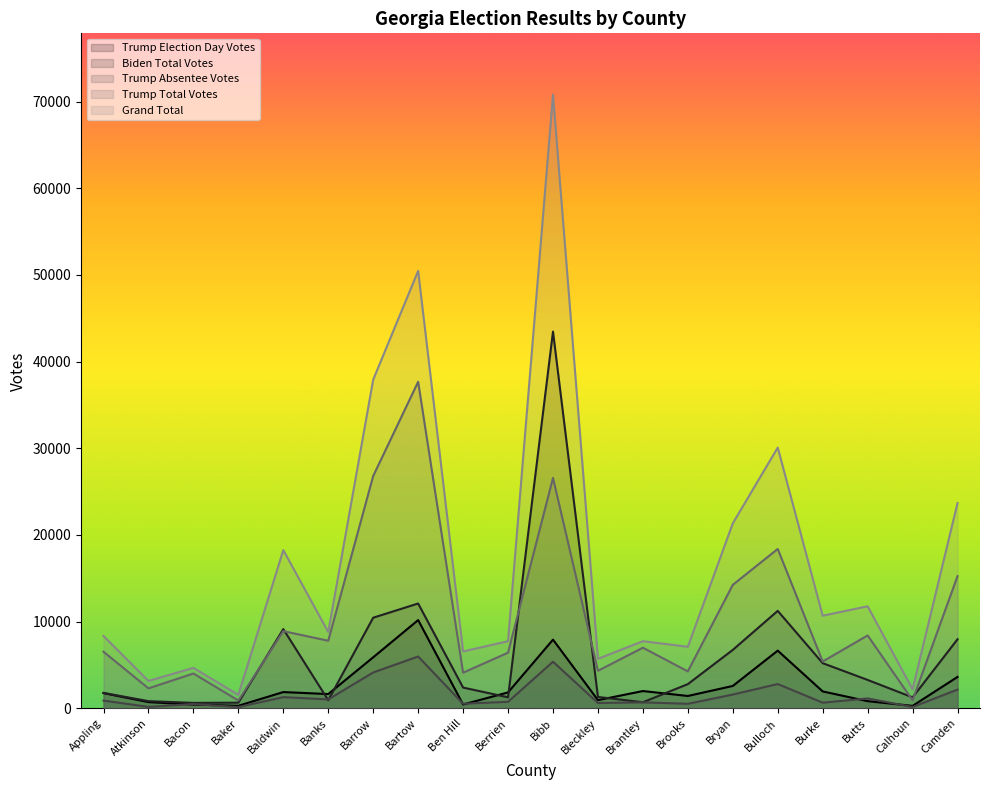

What are all the series names shown in the legend?

Trump Election Day Votes, Biden Total Votes, Trump Absentee Votes, Trump Total Votes, Grand Total